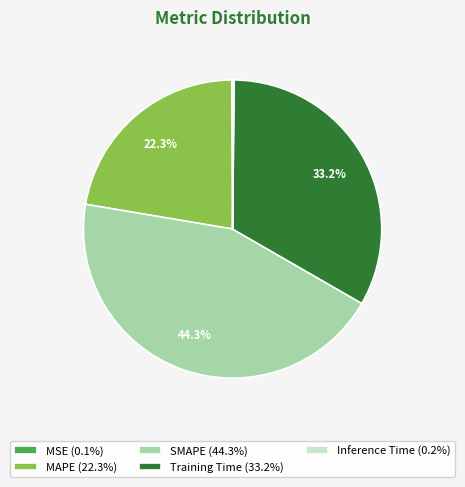

What is the largest slice in the pie chart?

SMAPE